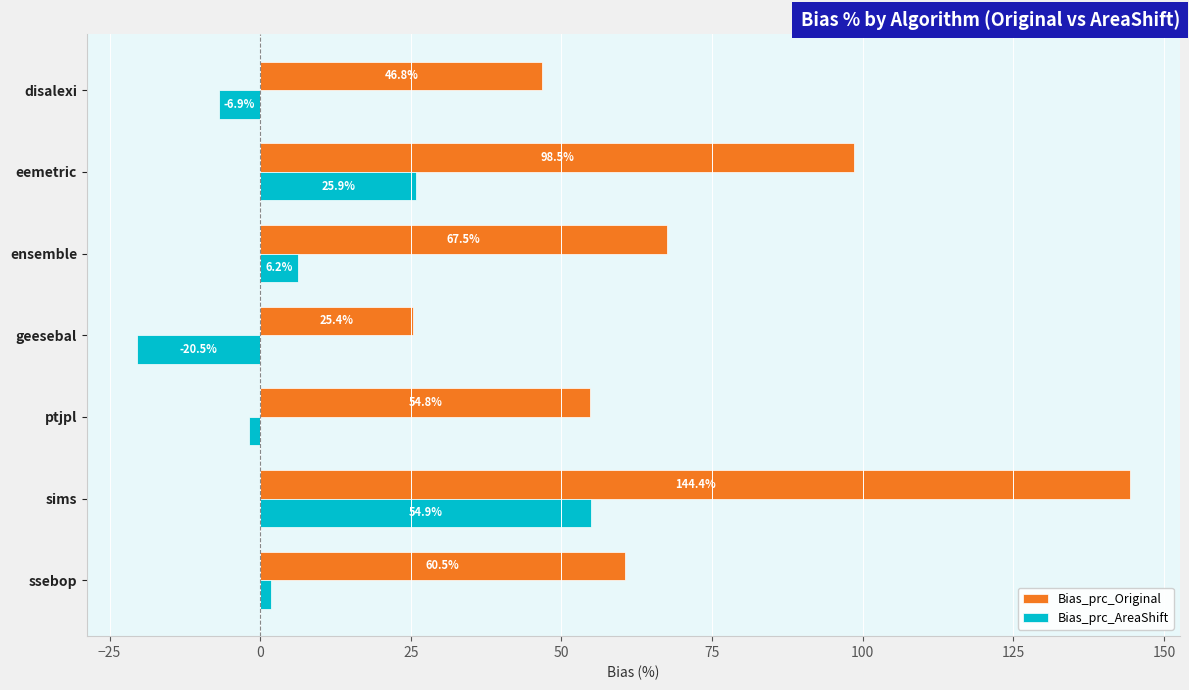

What is the sum of all Bias_prc_Original values?

497.9